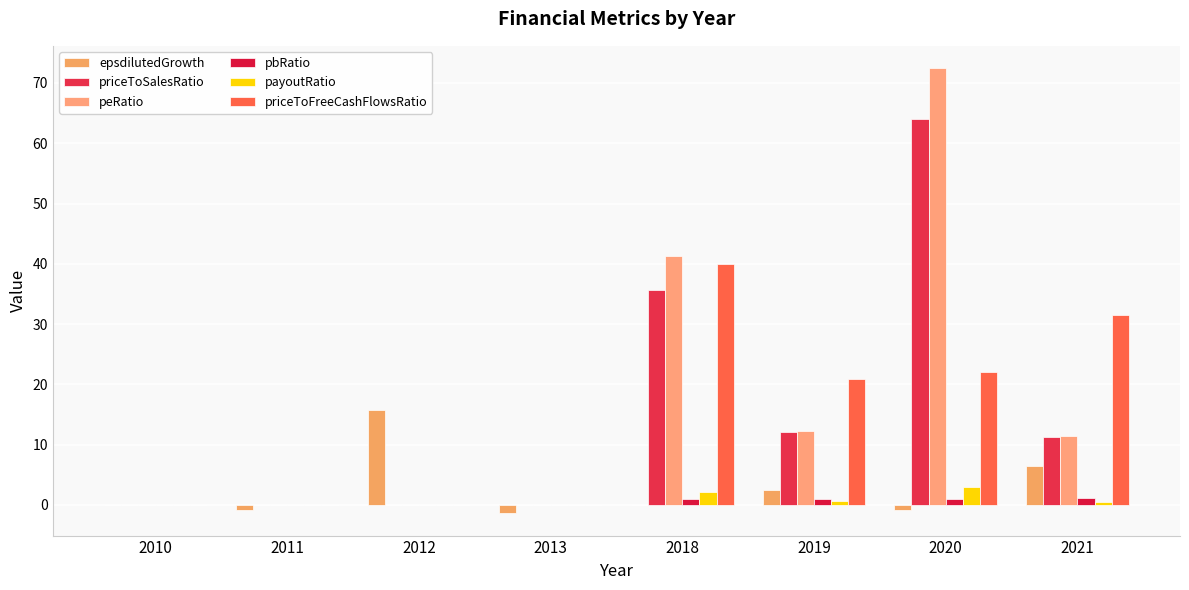

List the series in order of their peak value, highest first.

peRatio, priceToSalesRatio, priceToFreeCashFlowsRatio, epsdilutedGrowth, payoutRatio, pbRatio